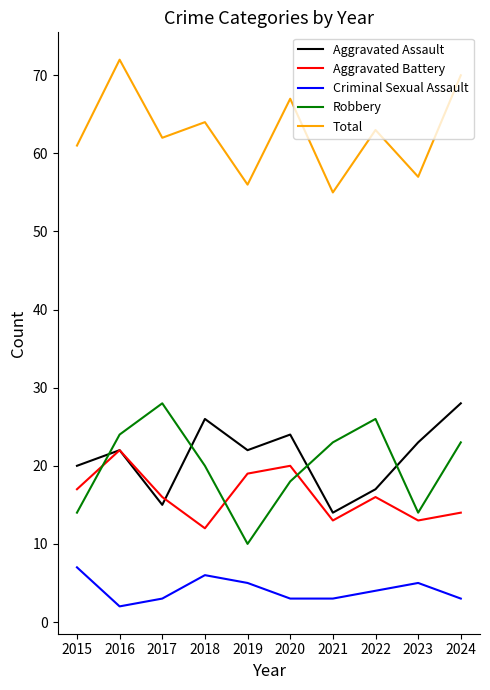

True or false: Aggravated Battery has a value of 17 at 2015.

True